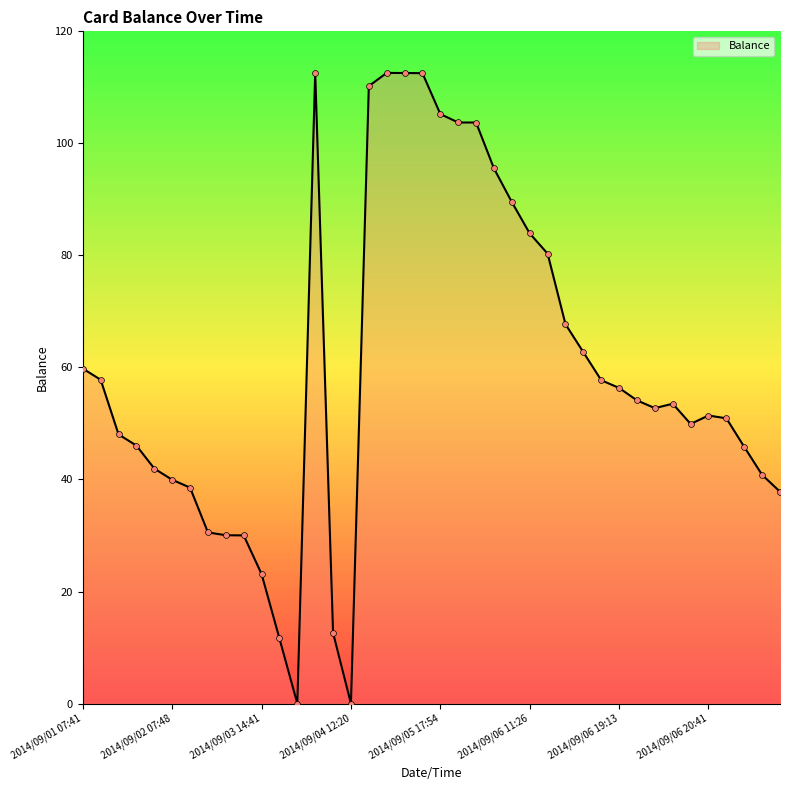

What is the maximum value shown in the chart?

112.6